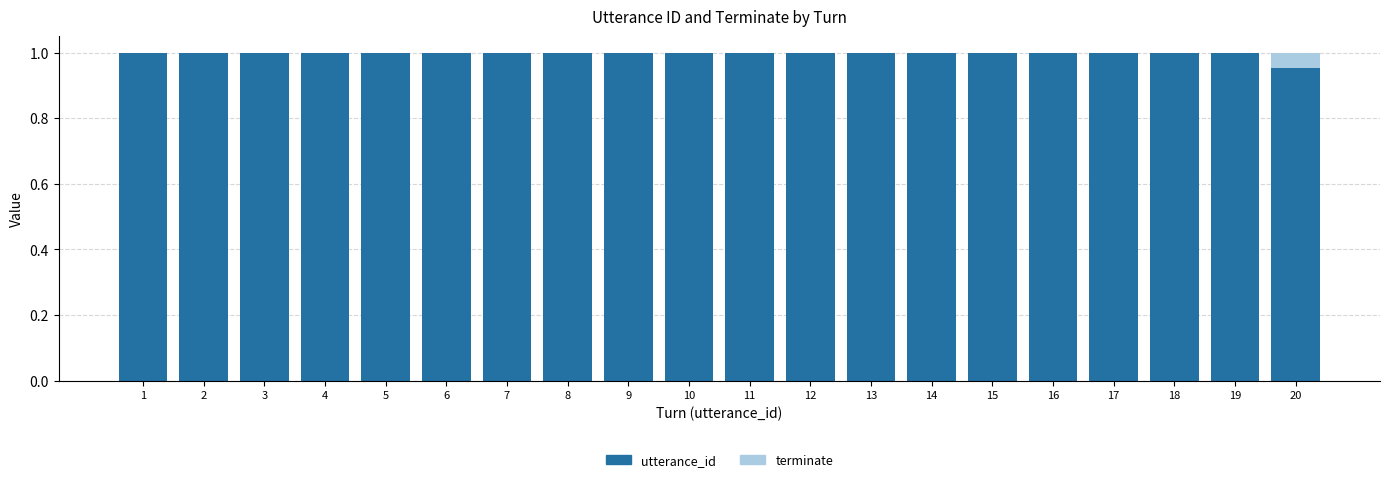

True or false: utterance_id has a value of 1.3 at 2.

False